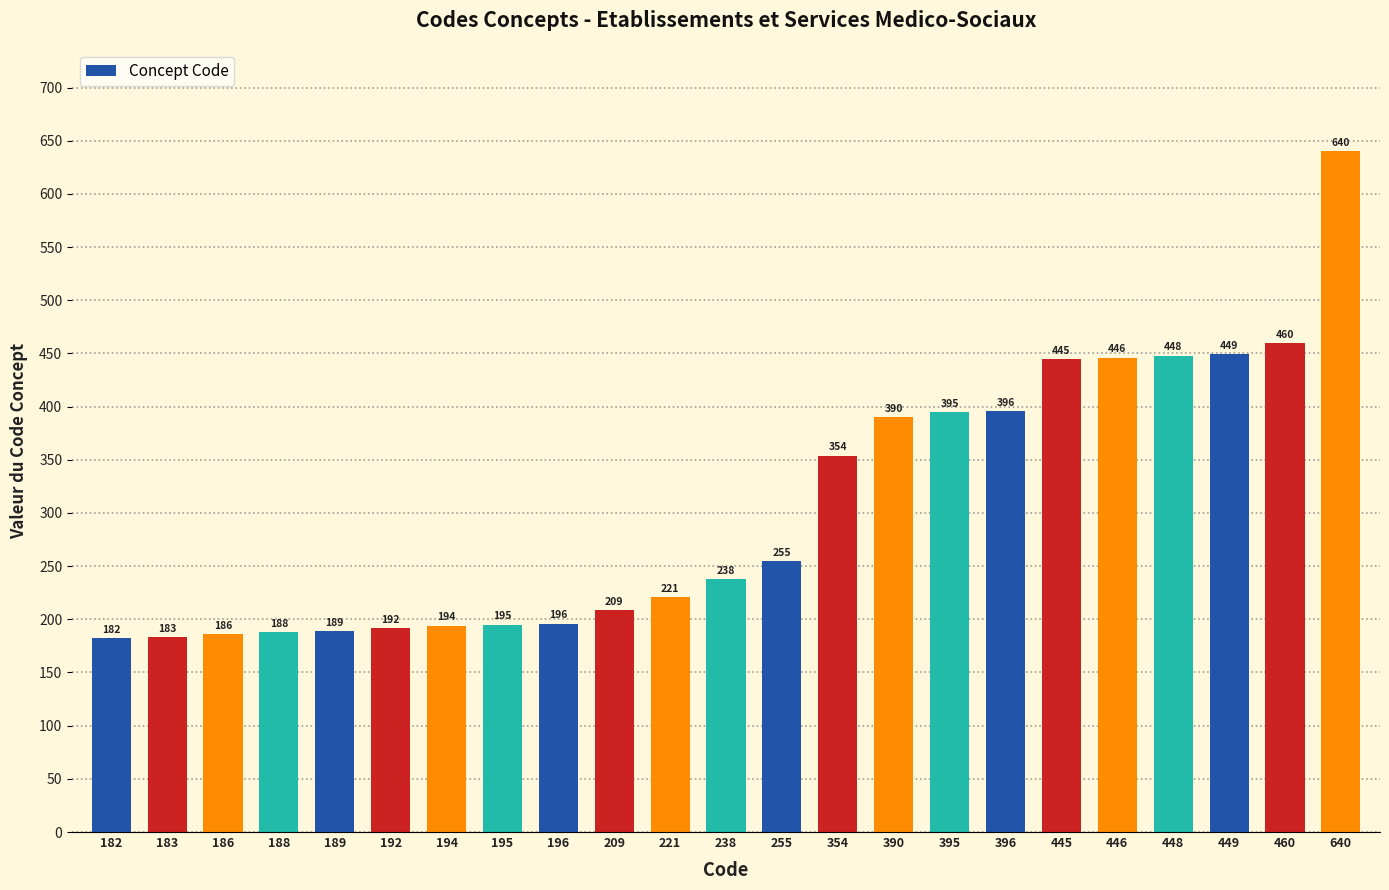

What is the greatest value displayed?

640